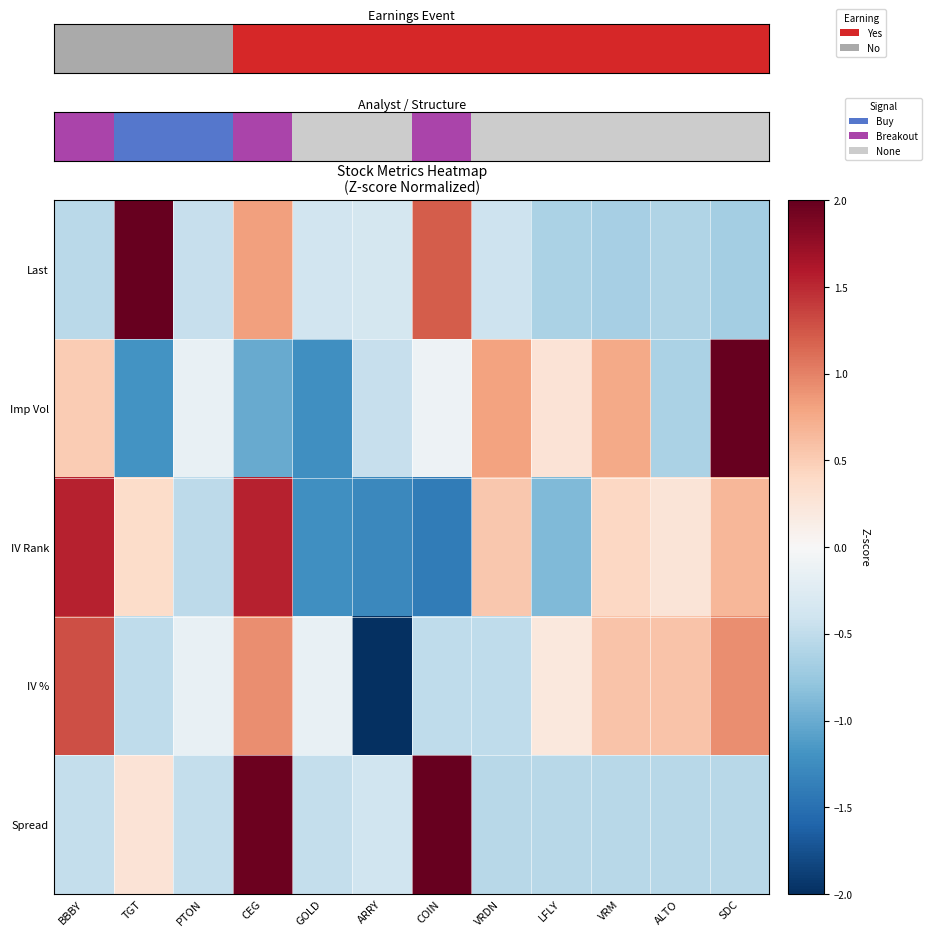

Between PTON and ARRY, which series saw the biggest shift?

IV %